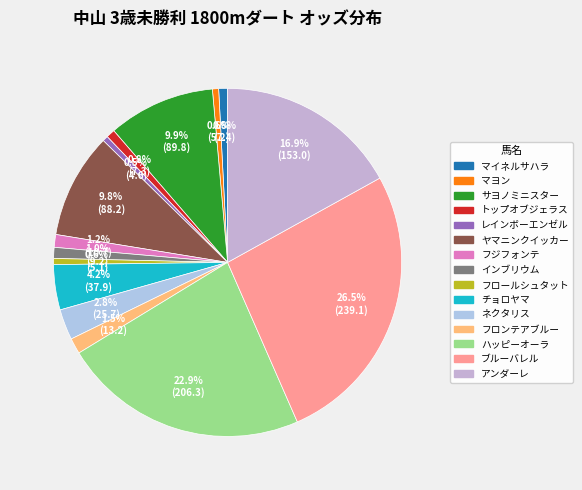

Do サヨノミニスター and ヤマニンクイッカー together represent more than half of the pie?

No